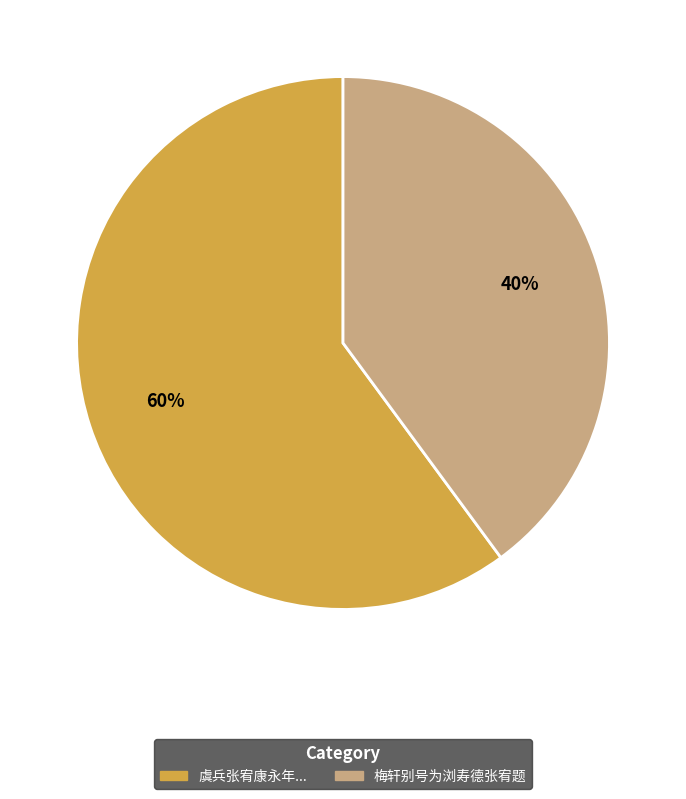

Does any single category account for the majority?

Yes